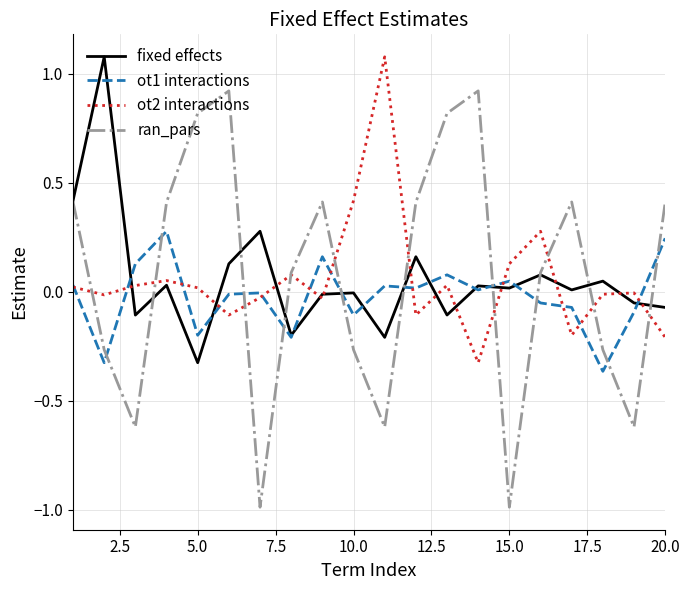

Which series has the widest spread of values?

ran_pars